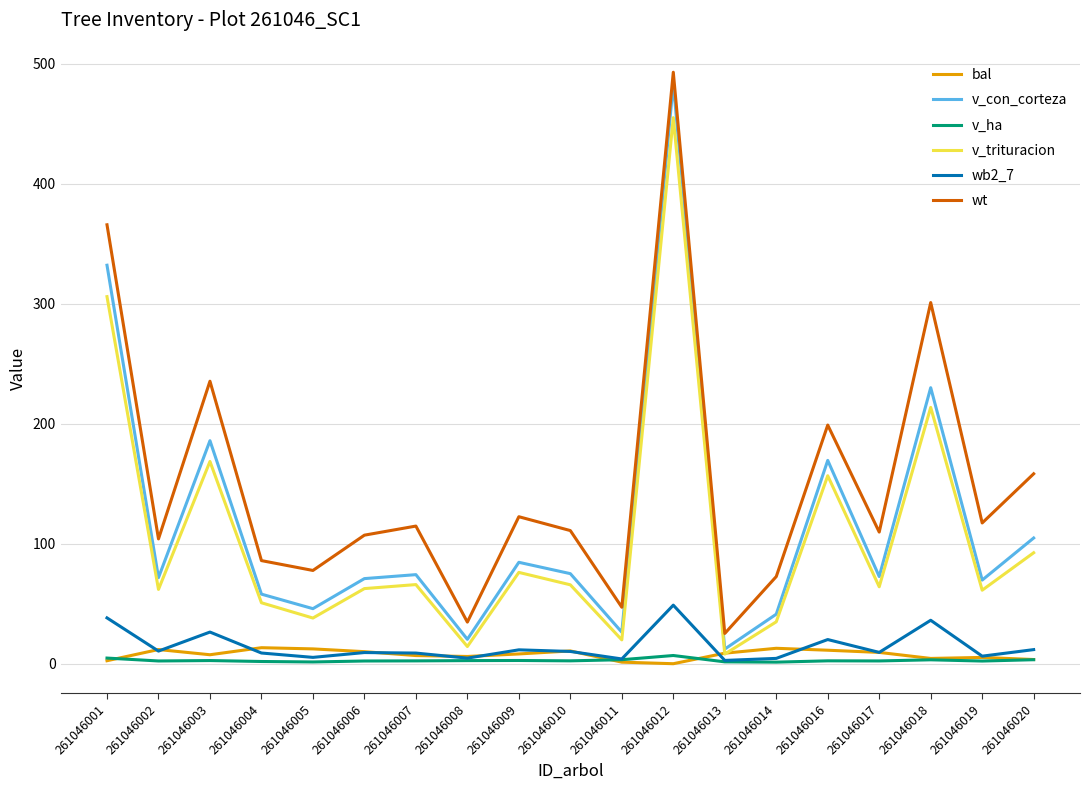

What are all the series names shown in the legend?

bal, v_con_corteza, v_ha, v_trituracion, wb2_7, wt